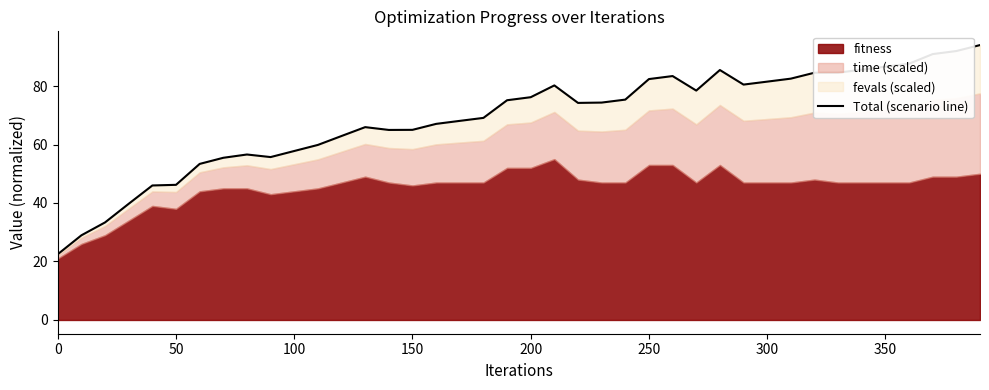

Reading left to right, extract all data points from this chart.

22.5	29.0	33.4	39.7	46.0	46.2	53.4	55.5	56.6	55.7	57.8	59.9	62.9	65.9	65.0	65.0	67.1	68.1	69.1	75.1	76.2	80.2	74.2	74.3	75.4	82.4	83.4	78.4	85.5	80.5	81.5	82.5	84.5	84.6	85.6	86.6	87.6	90.9	92.0	94.0